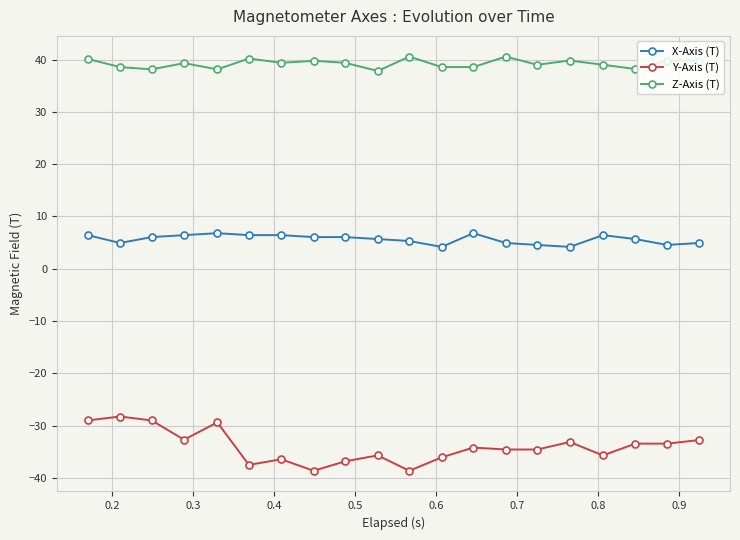

What is the maximum value shown in the chart?

40.6